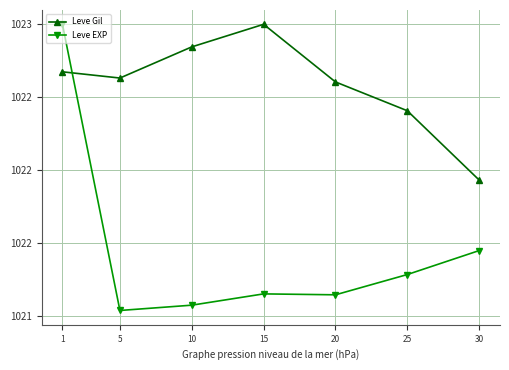

Is it true that Leve Gil equals 1022.8 at 10?

True